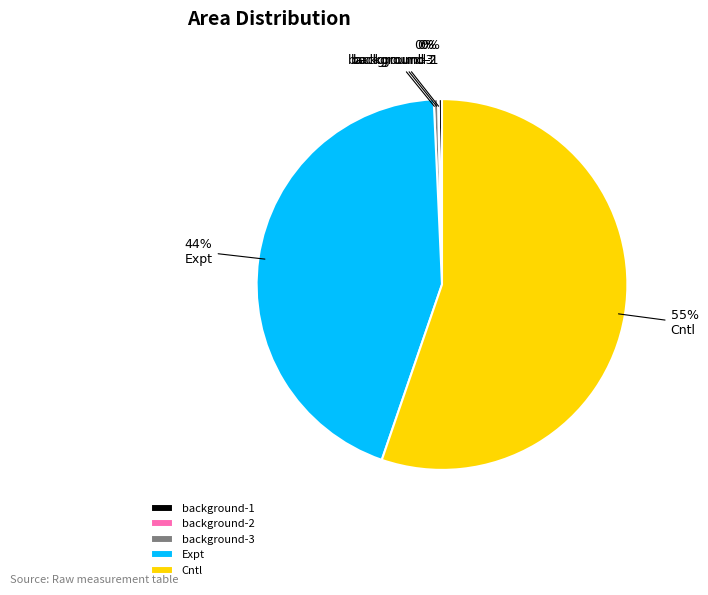

To the nearest percent, what is the average slice percentage?

20%